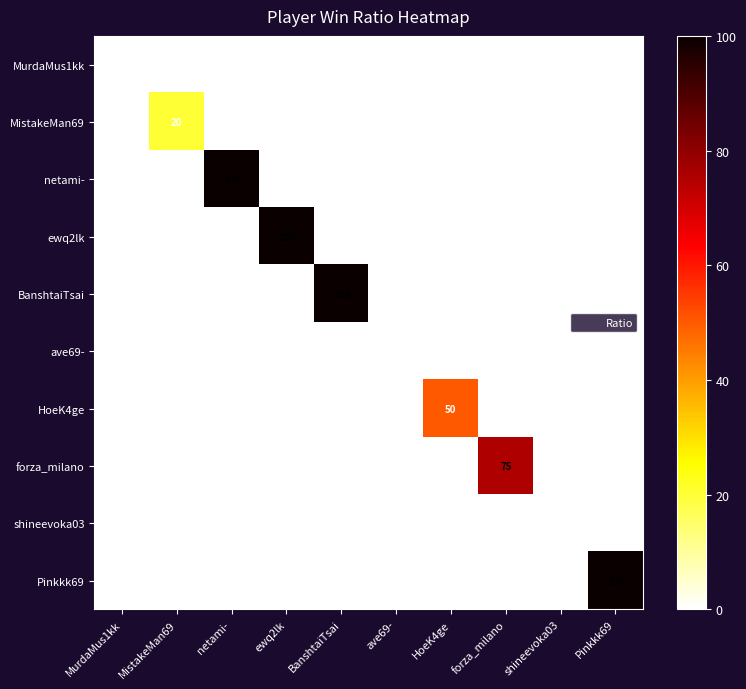

At how many categories does at least one series exceed 44?

6